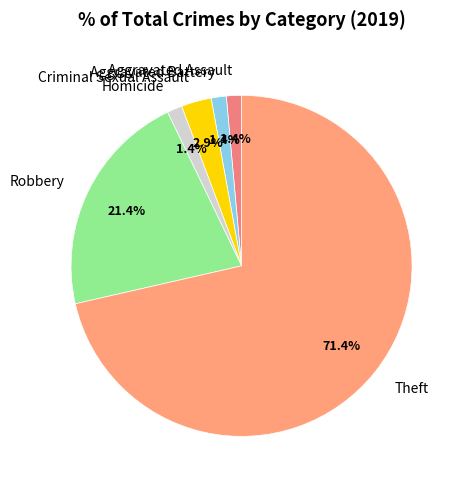

Do Aggravated Battery and Homicide together represent more than half of the pie?

No